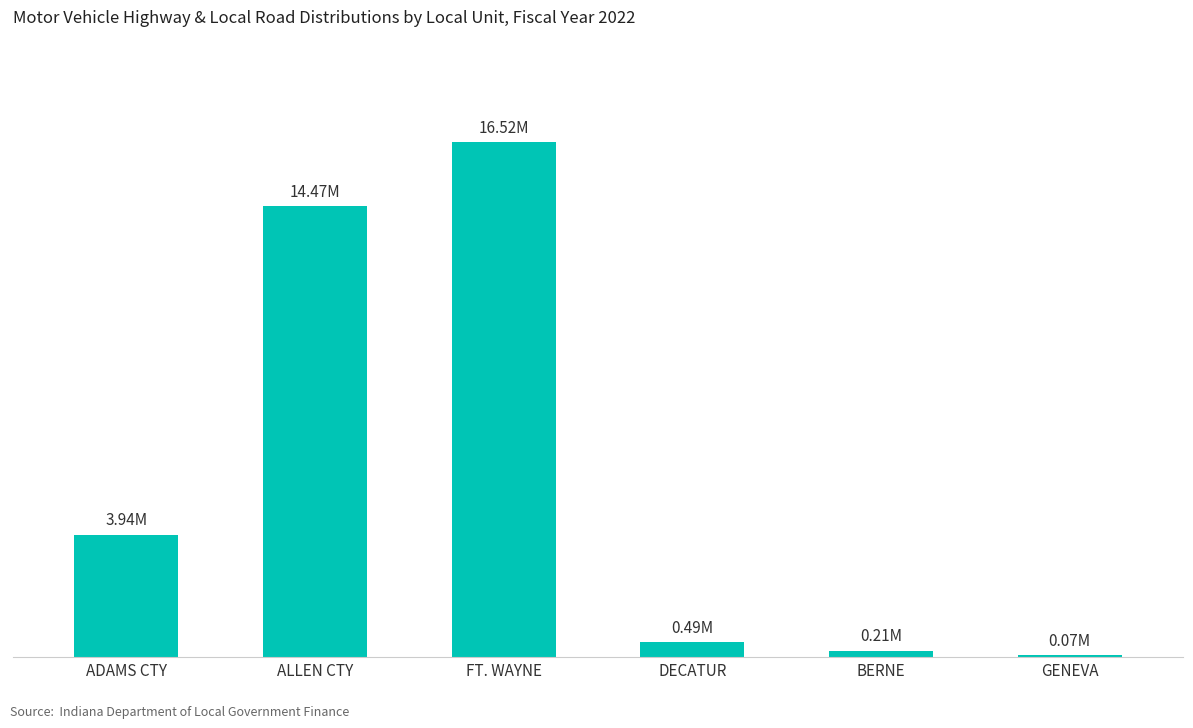

What is the difference between the values at ALLEN CTY and FT. WAYNE?

2050943.8